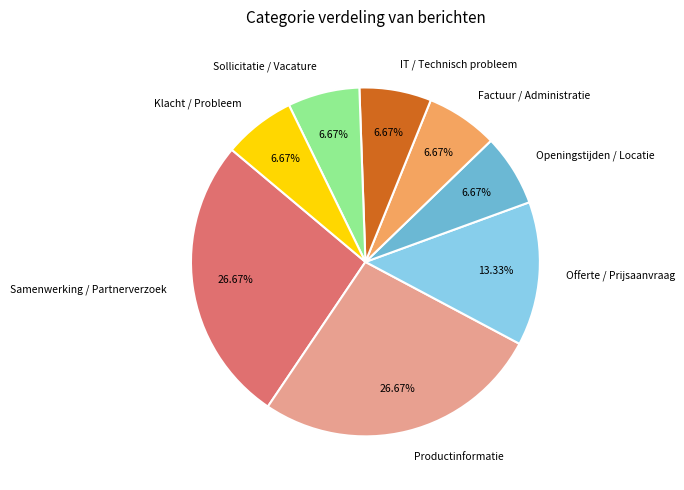

Combined, what portion of the pie is IT / Technisch probleem and Klacht / Probleem?

13.3%